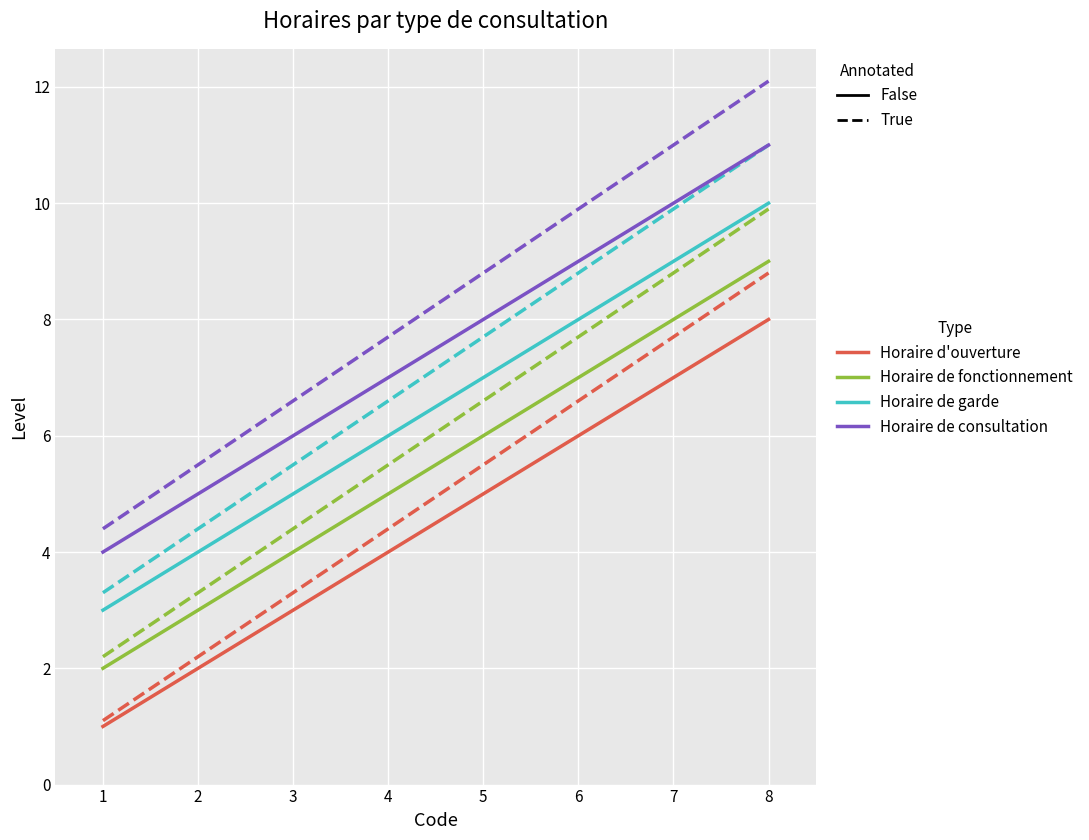

What is the smallest value displayed?

1.0